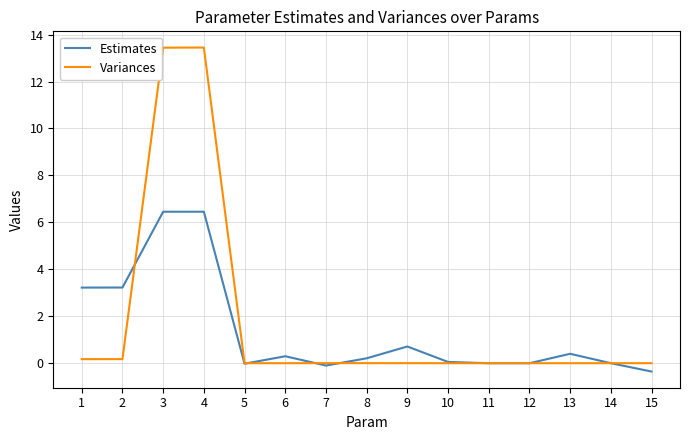

Count the number of data series in this chart.

2